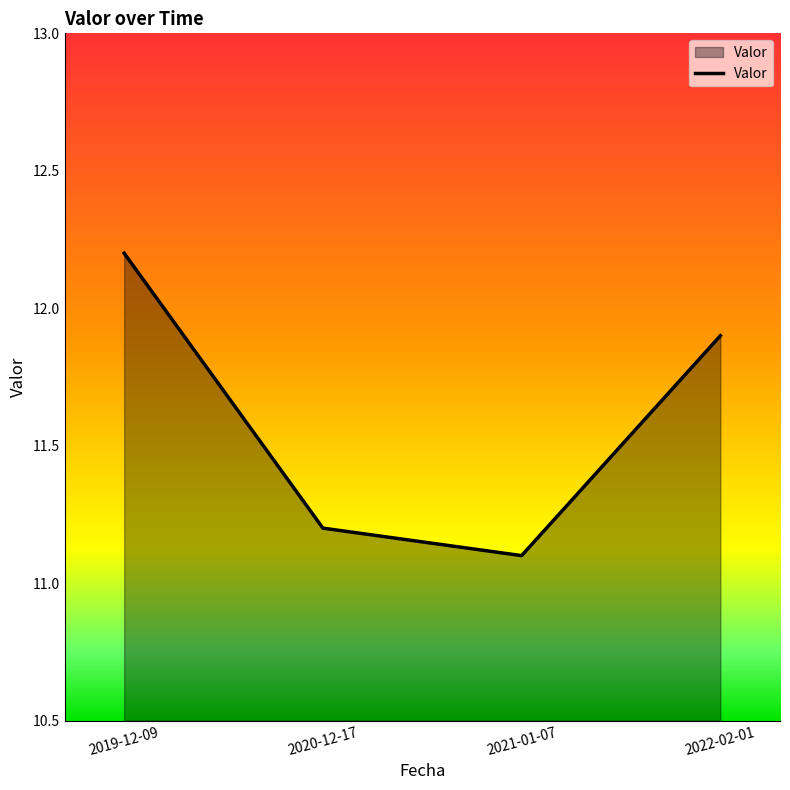

Count the number of categories in the chart.

4